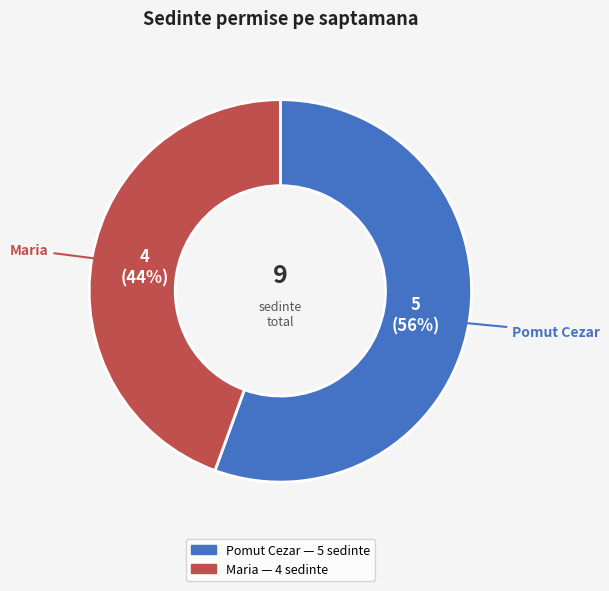

How many segments does this pie chart have?

2